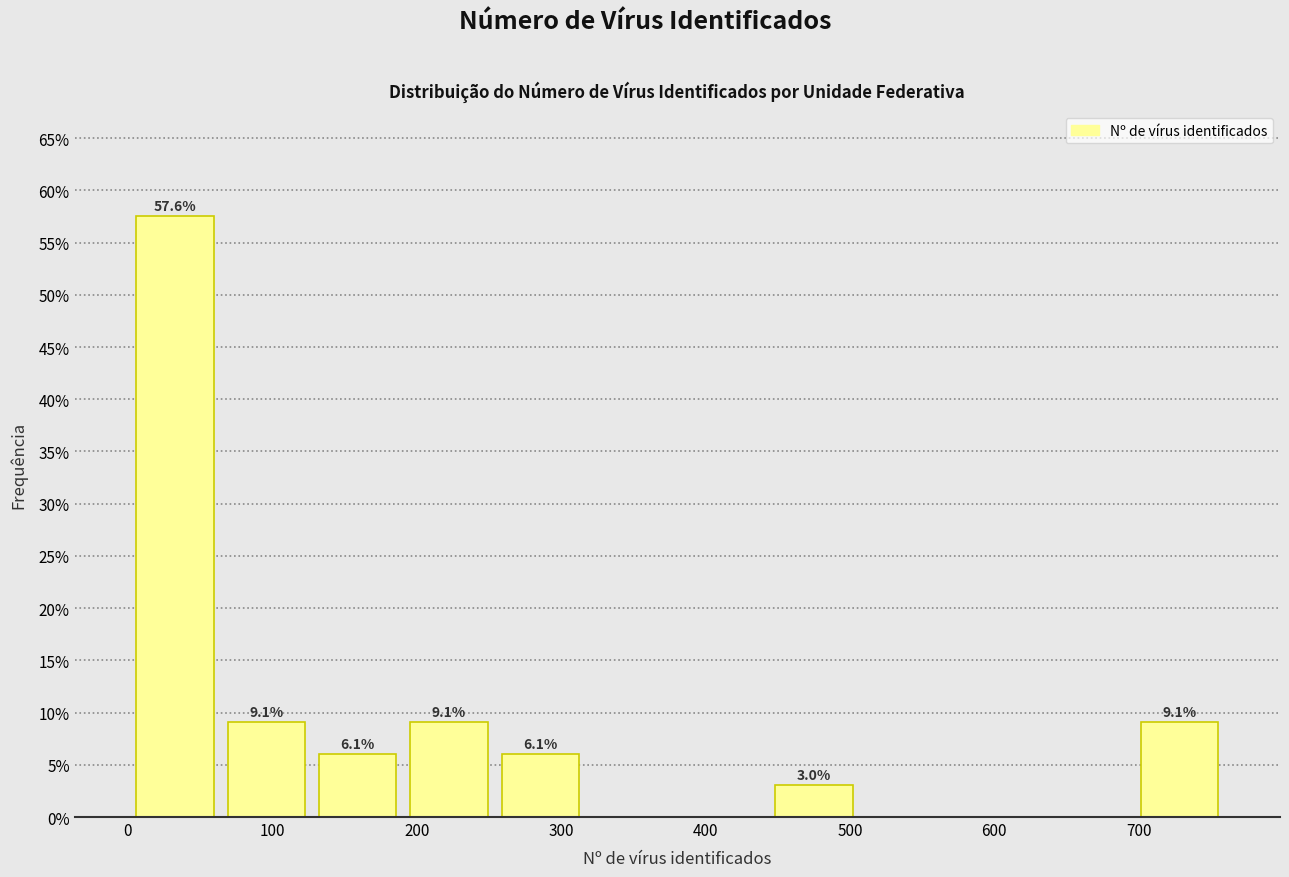

Which range on the x-axis has the tallest bar?

0 to 60